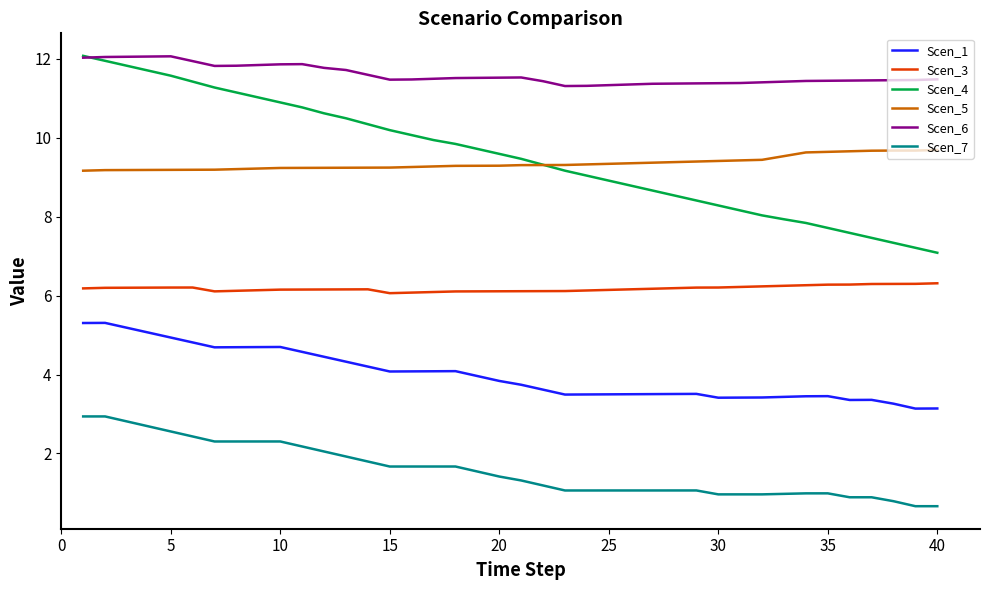

True or false: Scen_5 and Scen_3 intersect in this chart.

False